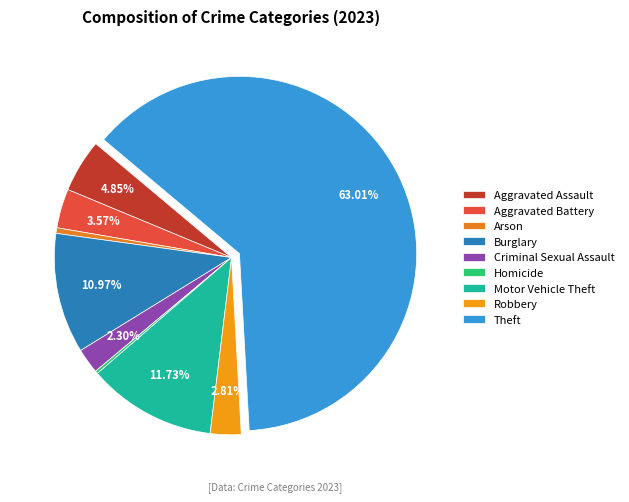

What is the change in value from Arson to Criminal Sexual Assault?

+7